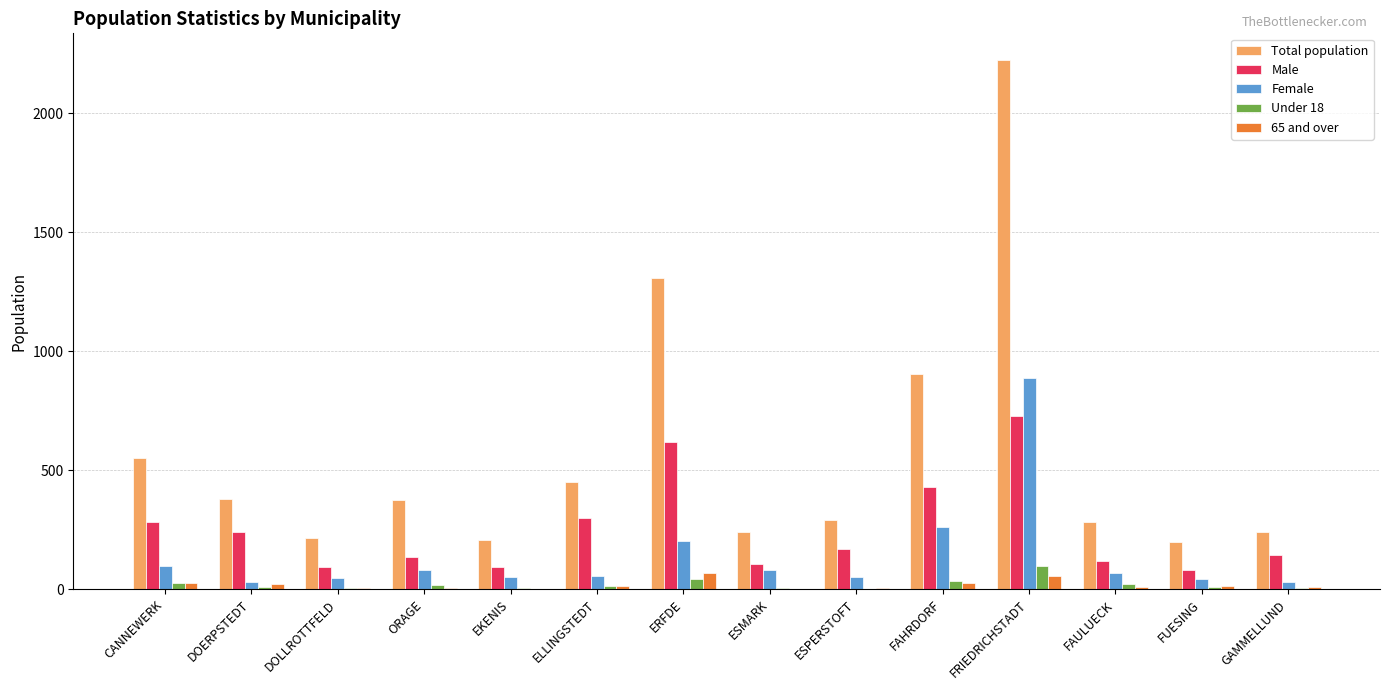

How many data points does each series have?

14